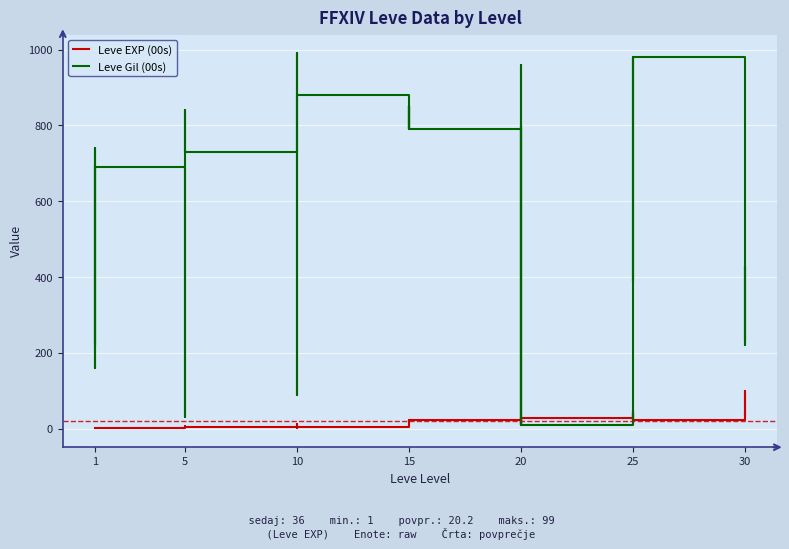

Reading right to left, extract all data points from this chart.

Leve EXP (00s): 36	34	99	67	24	36	41	24	36	47	28	12	28	28	16	28	24	20	21	24	21	24	6	6	13	9	9	3	5	6	6	8	6	6	1	2	1	1	2	1
Leve Gil (00s): 240	430	220	730	980	390	630	980	390	200	10	960	10	10	800	10	790	790	850	790	850	790	880	880	90	990	990	780	730	840	840	460	30	30	690	740	160	690	220	690